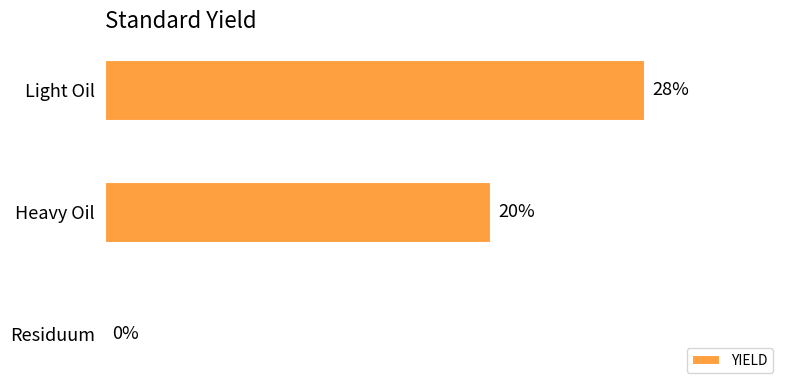

Are the bars horizontal?

Yes